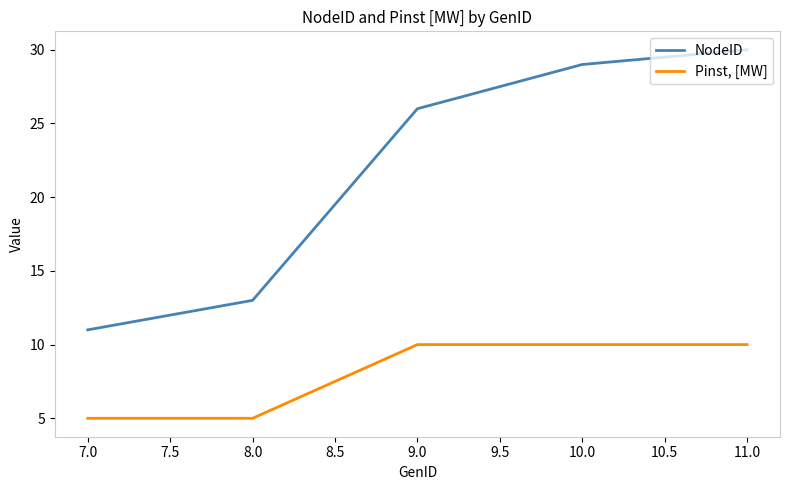

True or false: NodeID and Pinst, [MW] cross at least once.

False